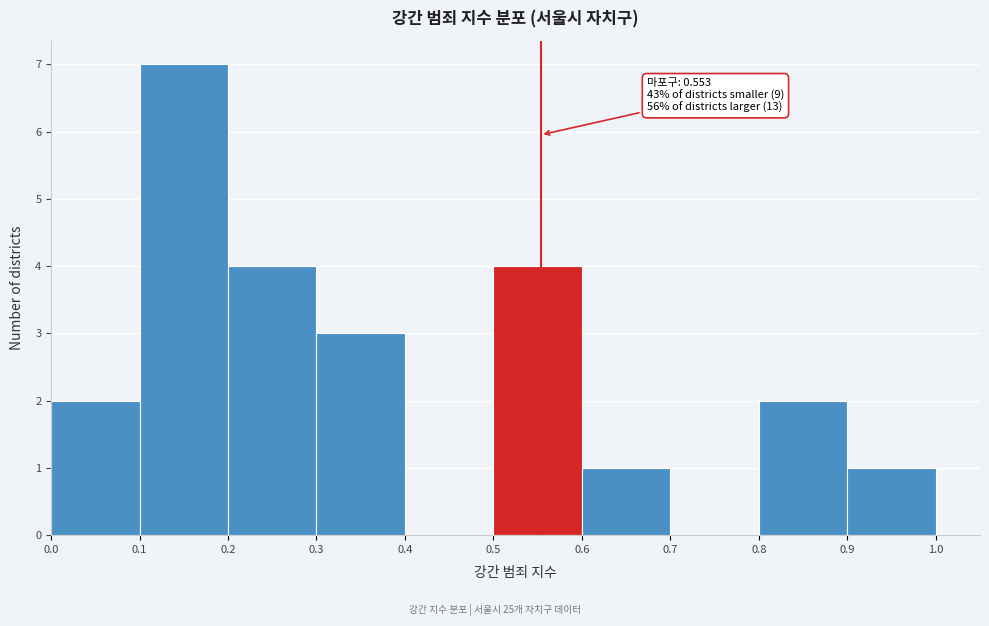

Over which range of the x-axis is the bar tallest?

0.1 to 0.2